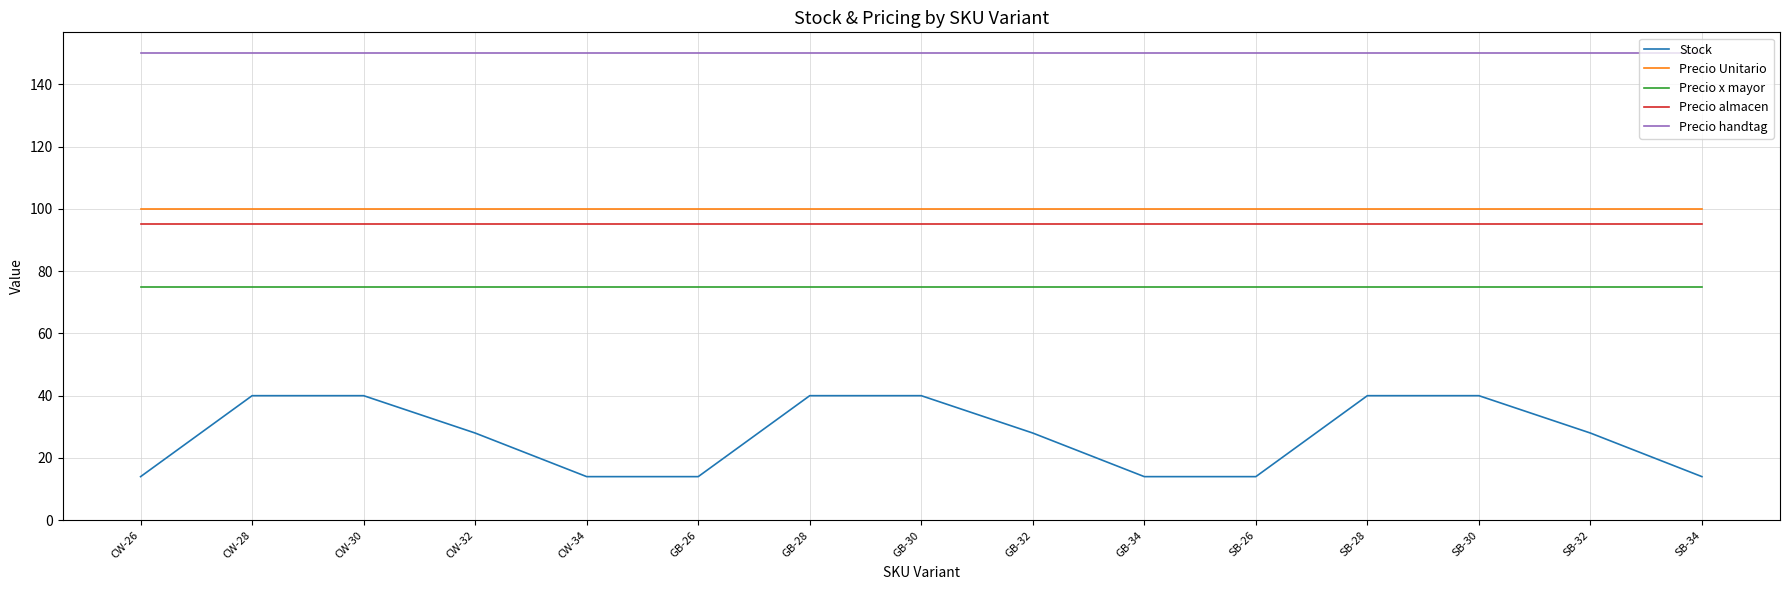

What is the spread (max minus min) of values at GB-26?

135.9